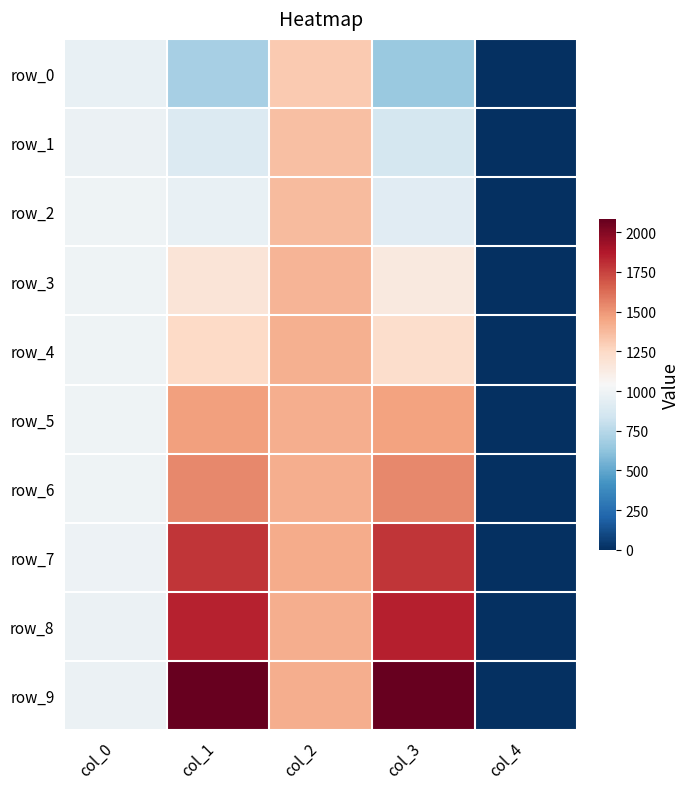

The value of row_8 at col_0 is 982.9. True or false?

True